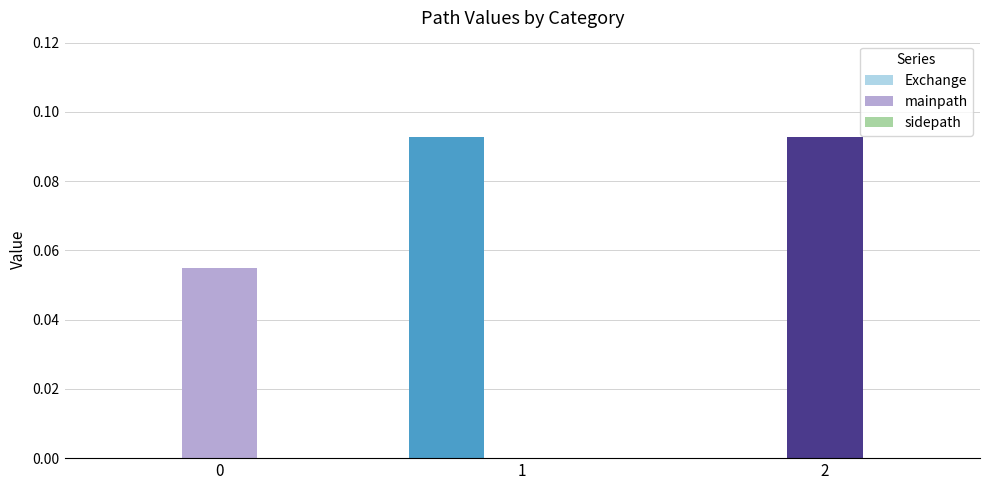

Between 0 and 1, which series saw the biggest shift?

Exchange